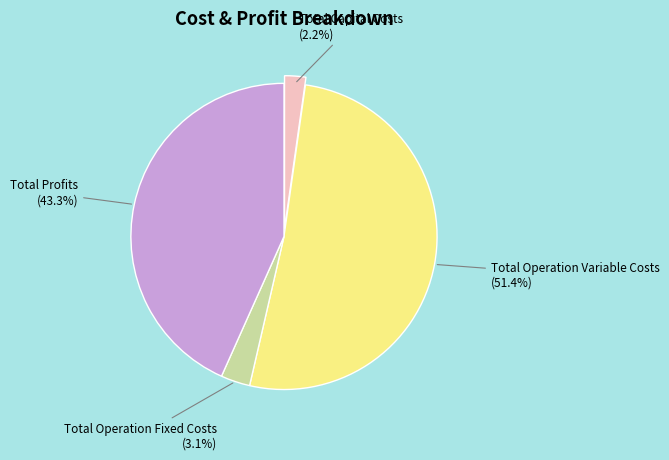

Is it true that Total Capital Costs is 2% of the pie?

True